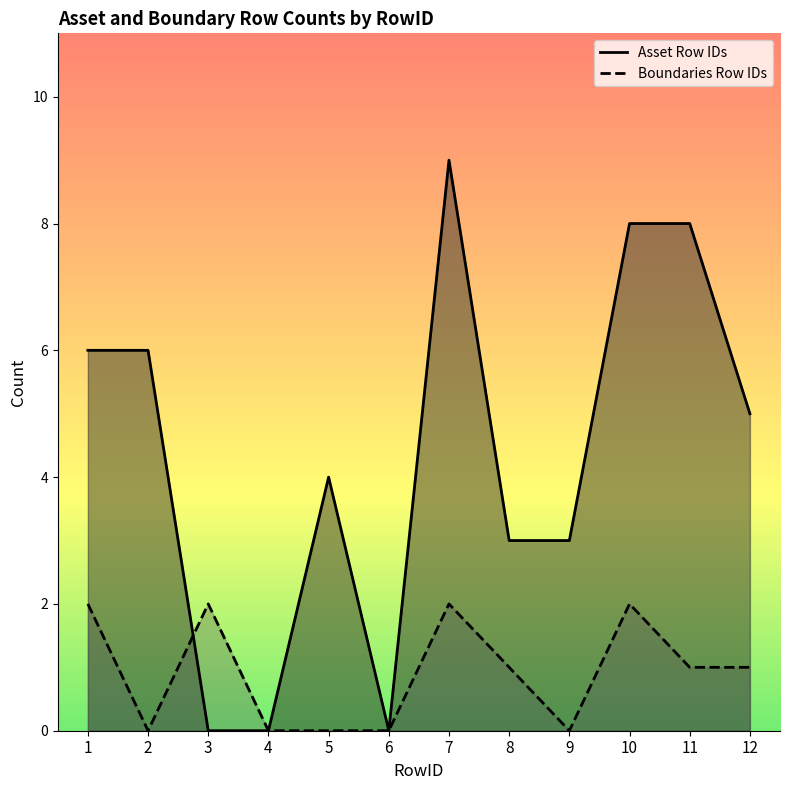

What is the difference between the maximum and minimum values in the Asset Row IDs series?

9